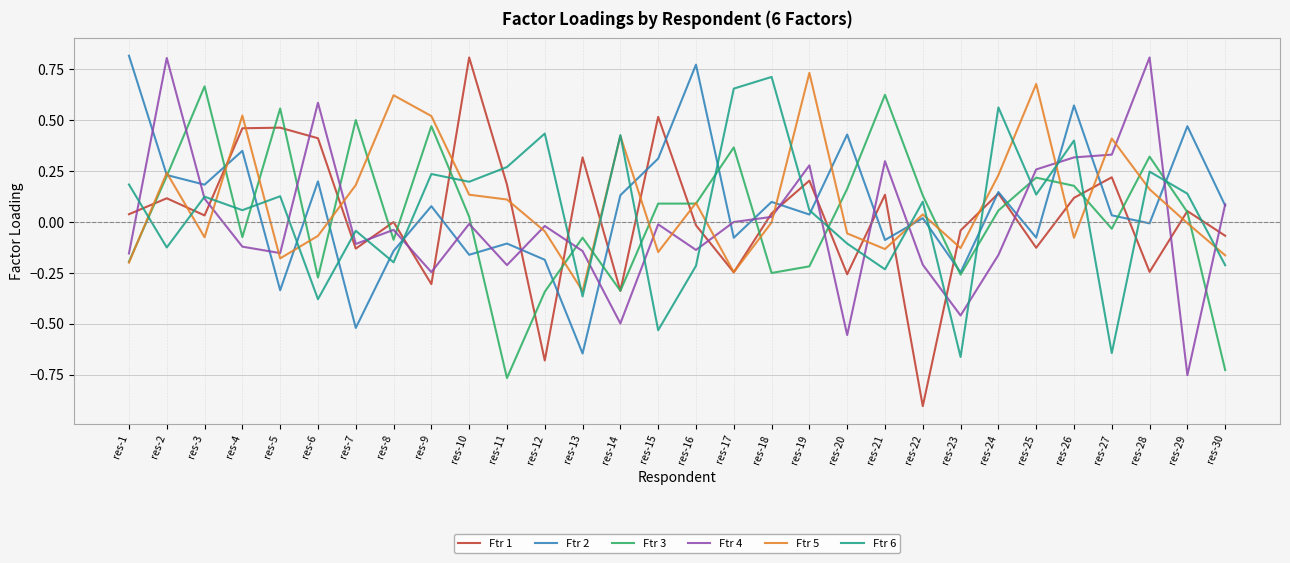

In Ftr 1, how many points are higher than both neighbors (excluding endpoints)?

11